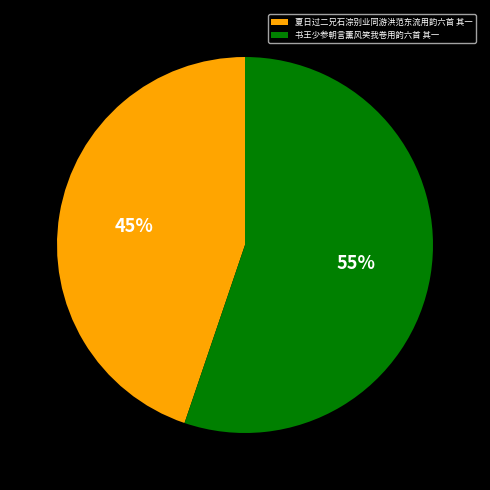

Between 夏日过二兄石淙别业同游洪范东流用韵六首 其一 and 书王少参朝言薰风笑我卷用韵六首 其一, which is larger?

书王少参朝言薰风笑我卷用韵六首 其一